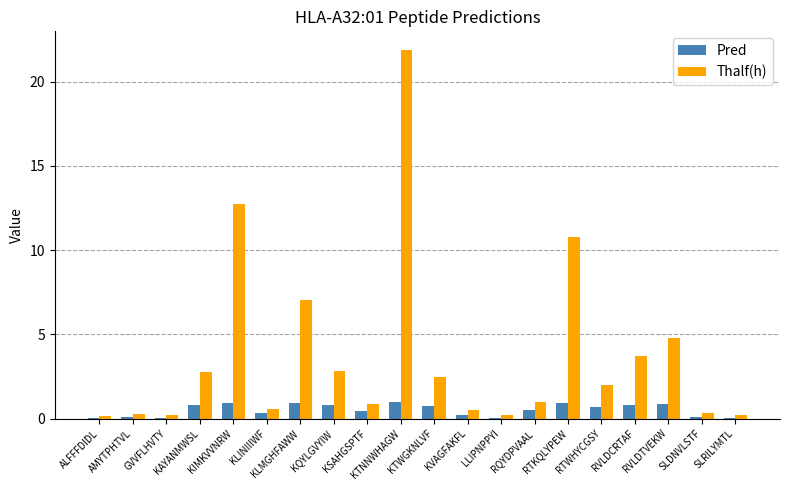

What is the highest value of the Thalf(h) series?

21.9